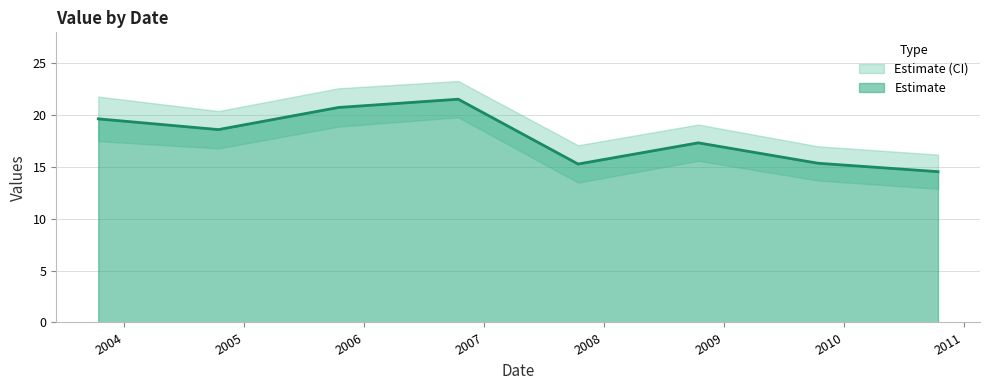

What is the smallest value displayed?

14.6